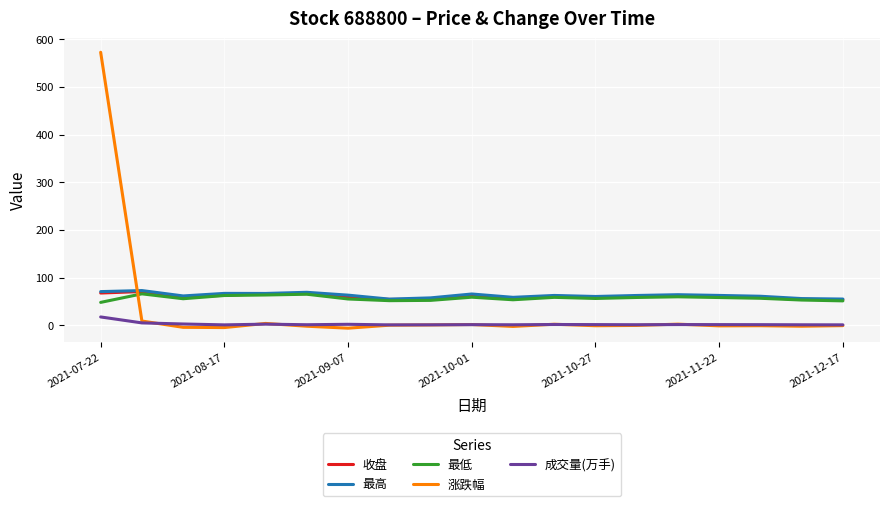

What is the maximum value shown in the chart?

573.1